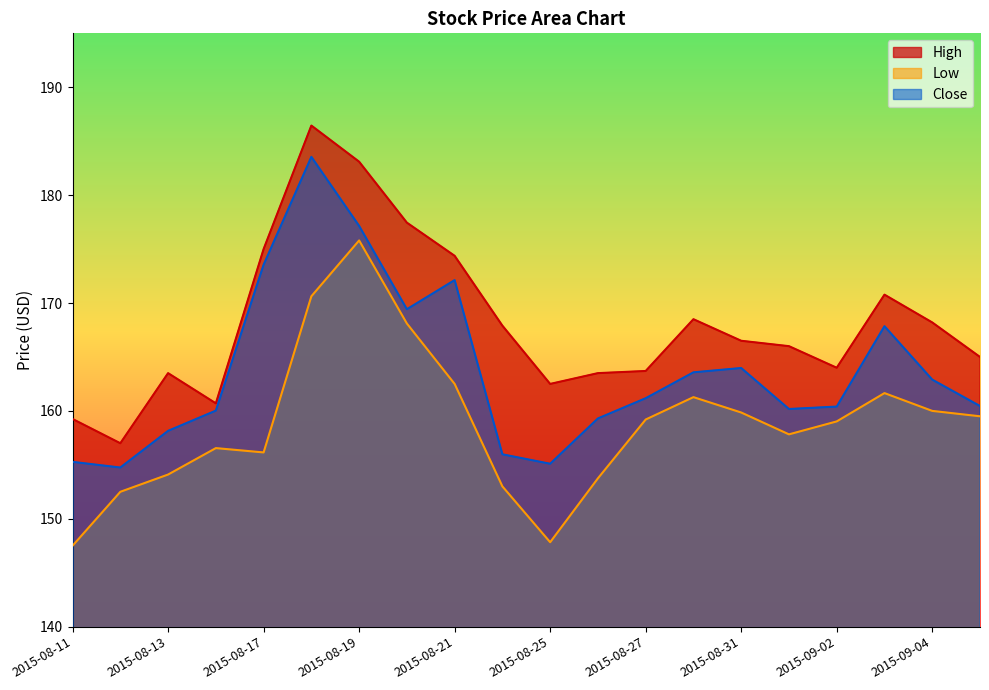

What is the difference between the High values at 2015-08-18 and 2015-08-21?

12.1